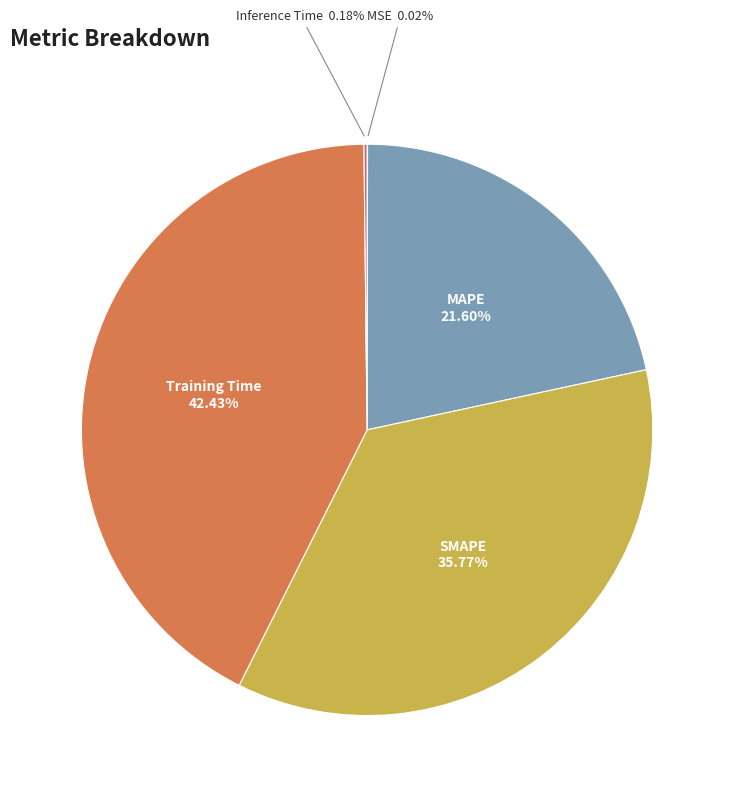

Does any single category account for the majority?

No